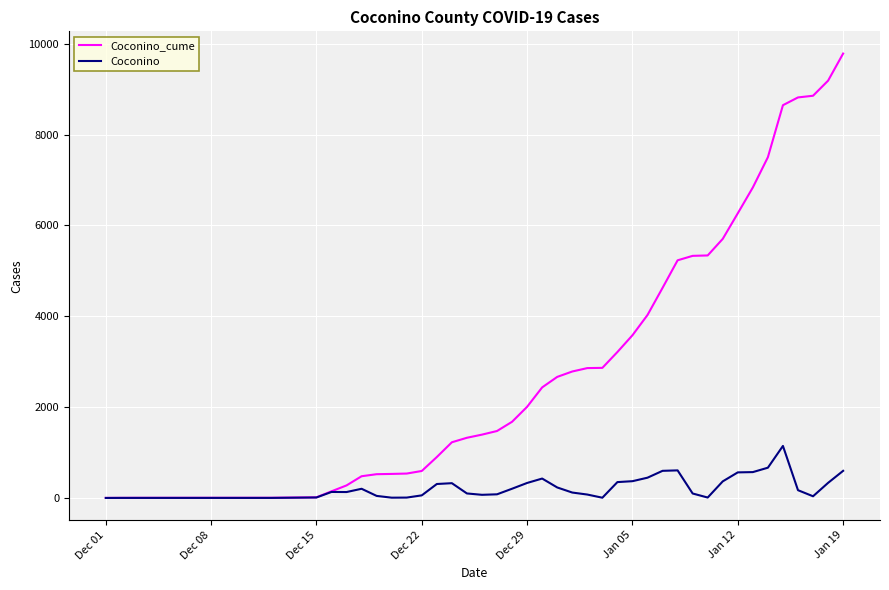

Which series has the largest total across all categories?

Coconino_cume